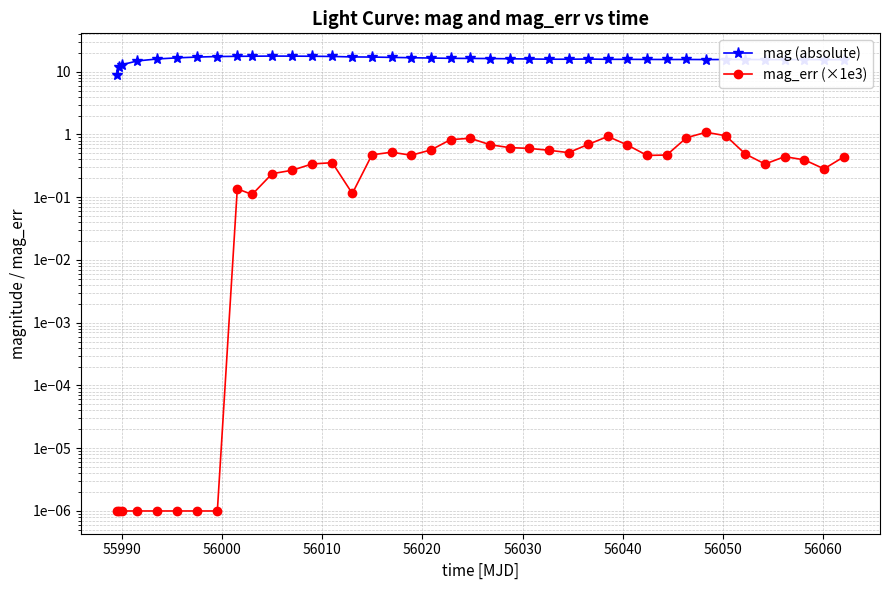

True or false: mag (absolute) and mag_err (×1e3) cross at least once.

False